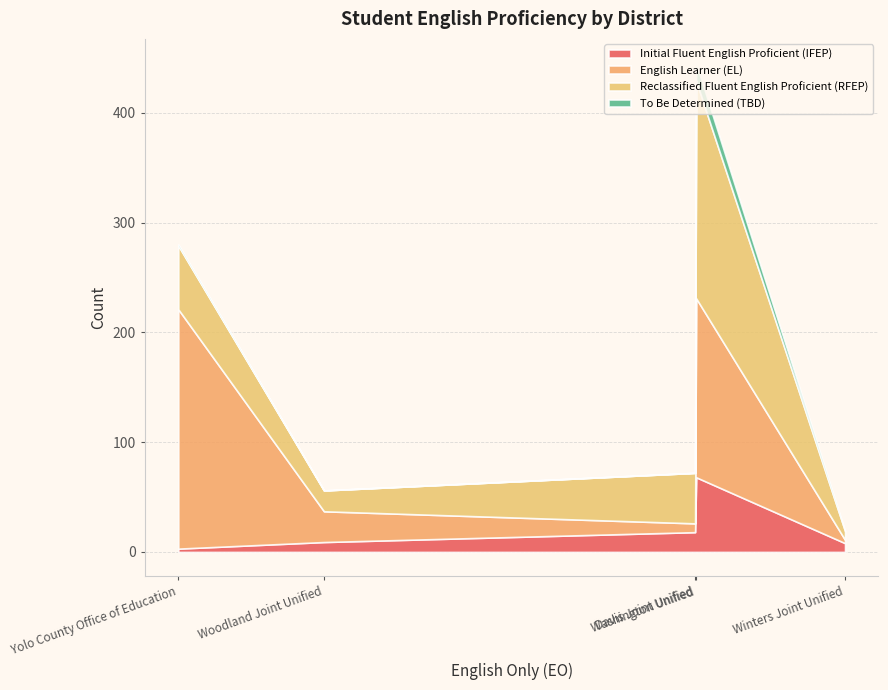

At which category does the chart reach its peak across all series?

Yolo County Office of Education